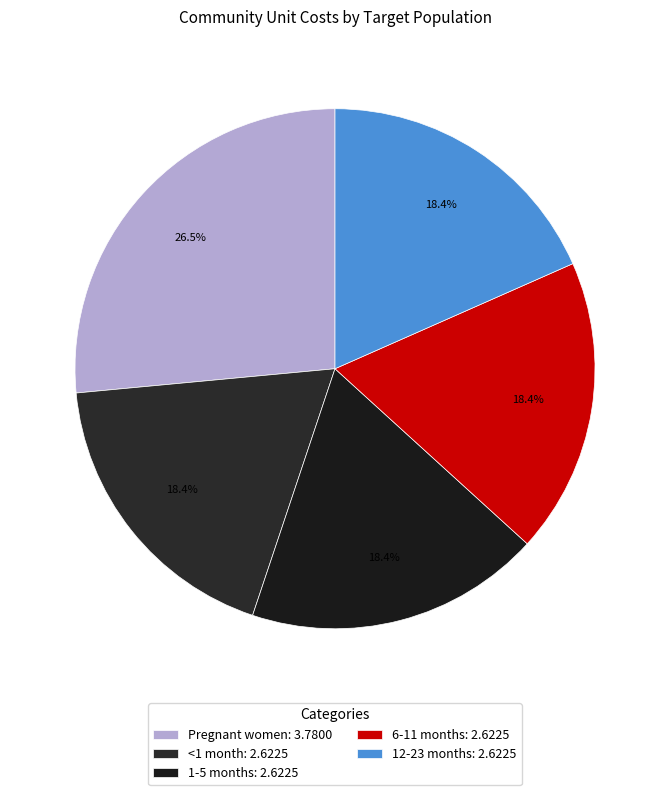

What portion of the pie excludes 12-23 months?

81.6%